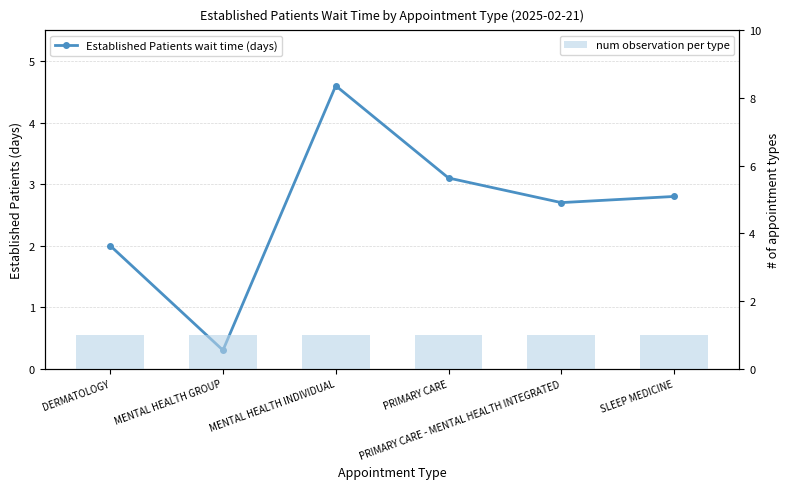

Which series has the largest range (max minus min)?

Established Patients wait time (days)